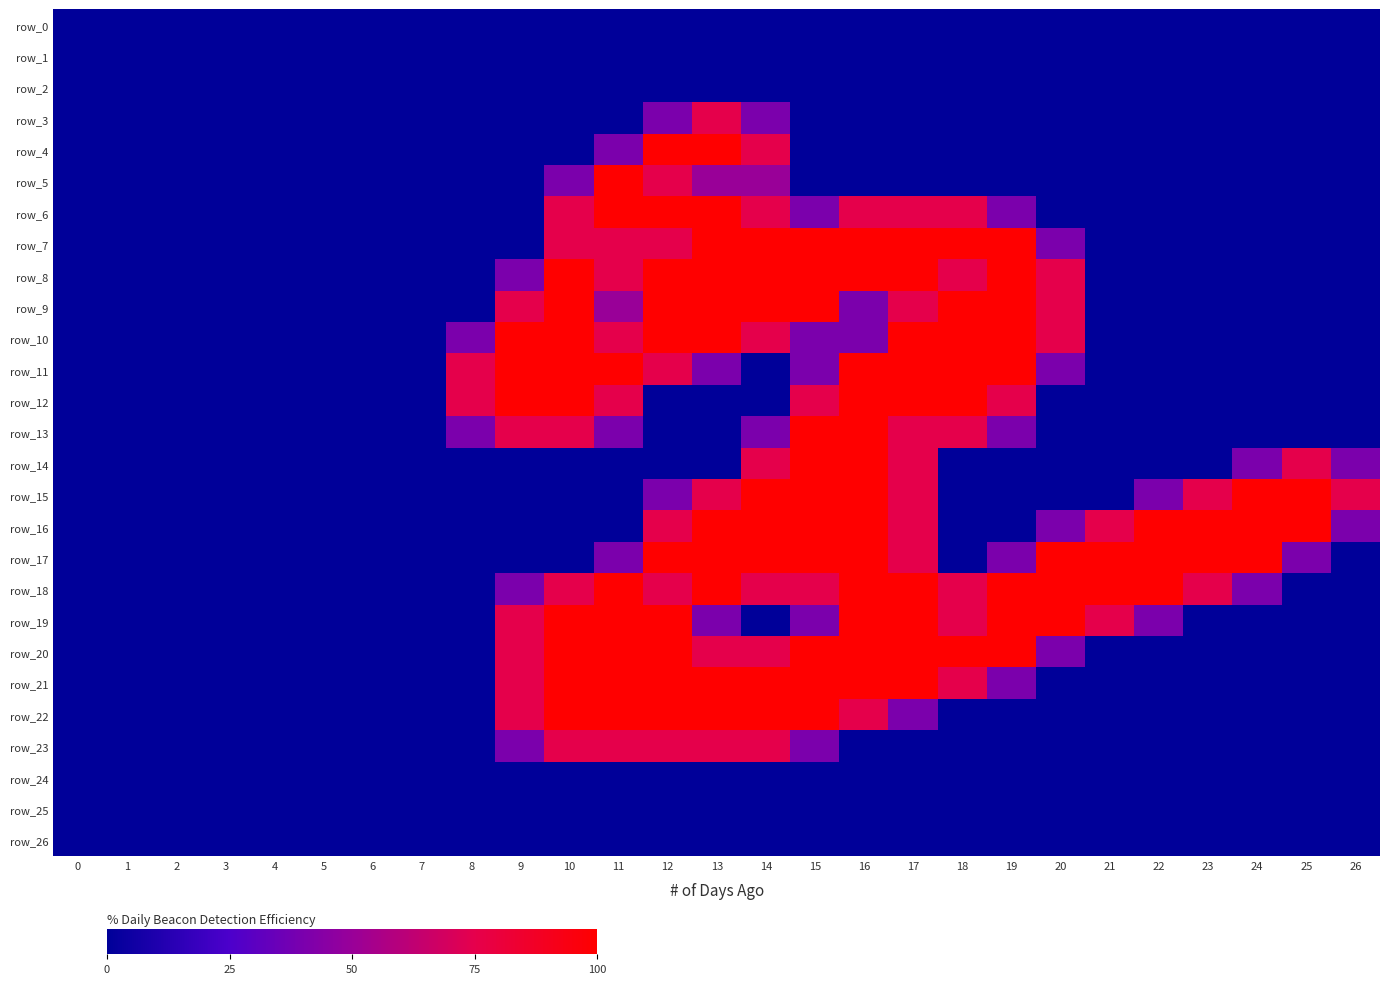

Is the value of row_11 at 6 greater than the value of row_16 at 6?

No